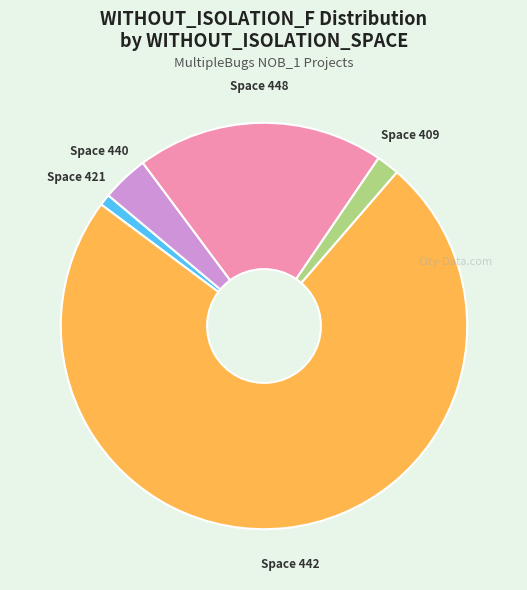

True or false: Space 409 accounts for 15% of the total.

False